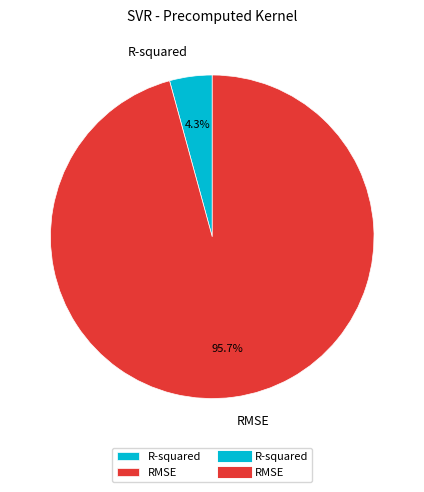

Which slice represents more than half of the pie?

RMSE